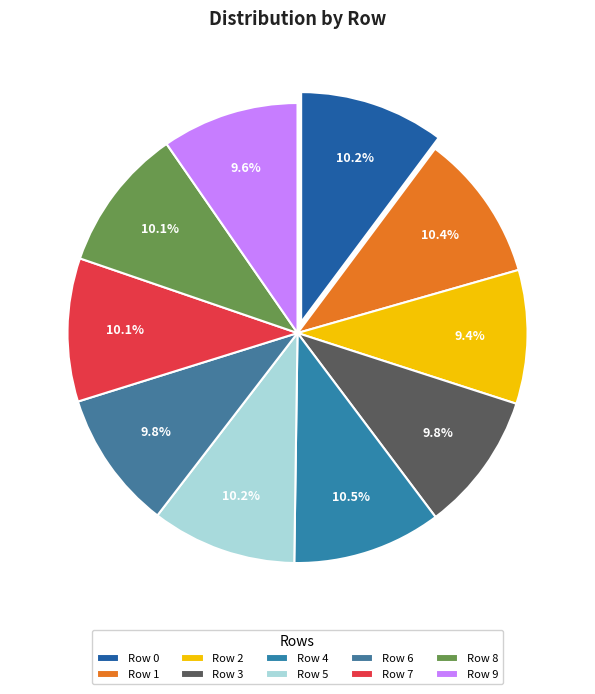

Is there a majority slice in this chart?

No